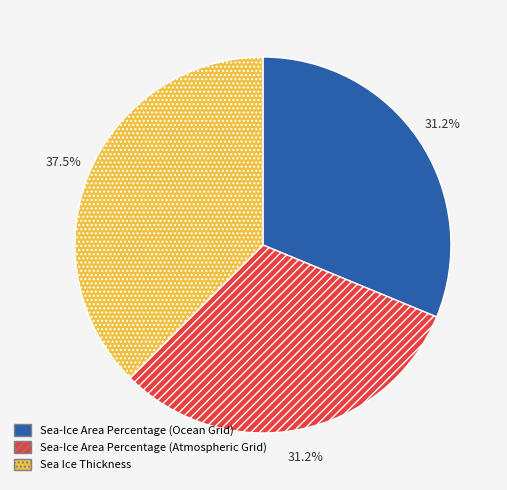

To the nearest percent, what percentage of the pie is Sea-Ice Area Percentage (Atmospheric Grid)?

31%